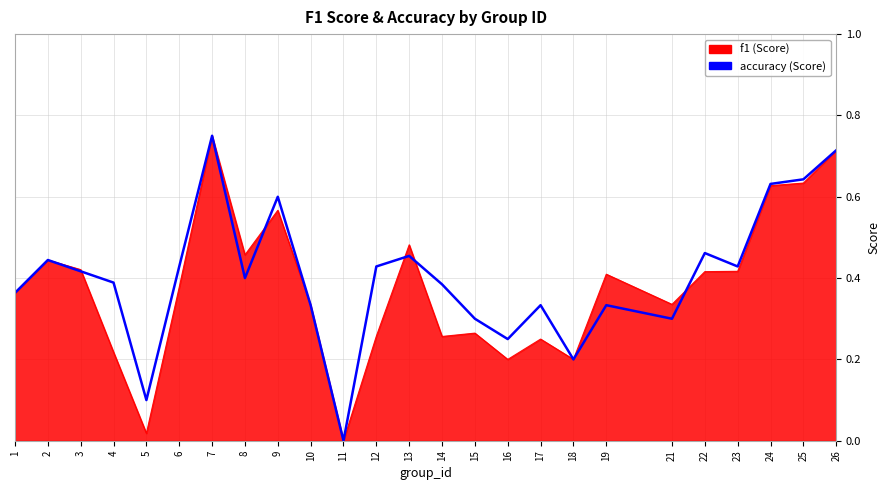

How many lines are shown in the chart?

2